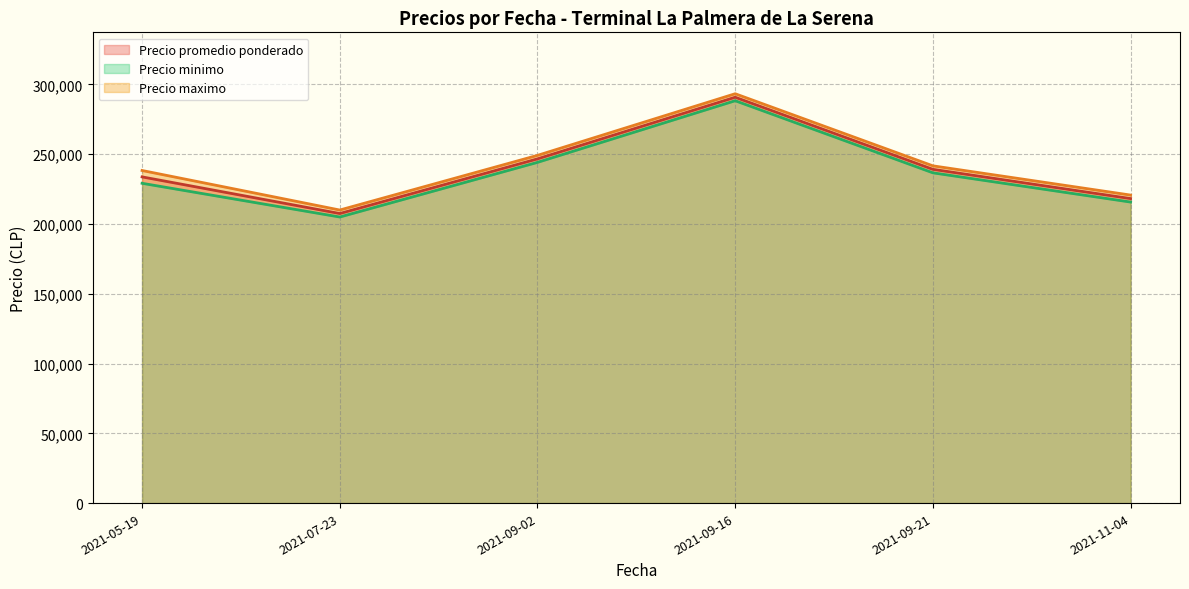

Which category has the highest value in the Precio promedio ponderado series?

2021-09-16